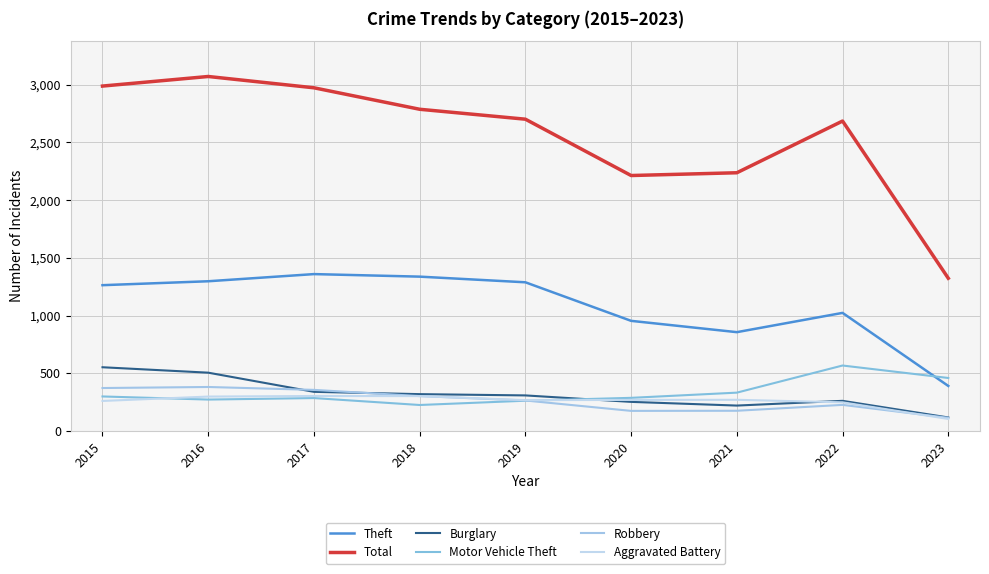

What is the difference between the Theft values at 2016 and 2017?

62